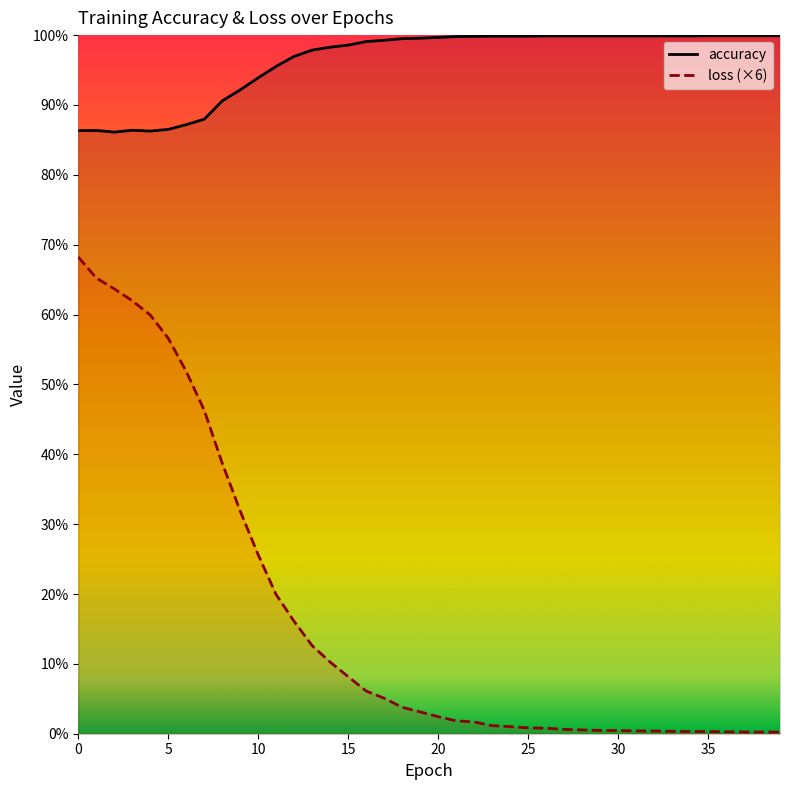

True or false: accuracy and loss intersect in this chart.

False